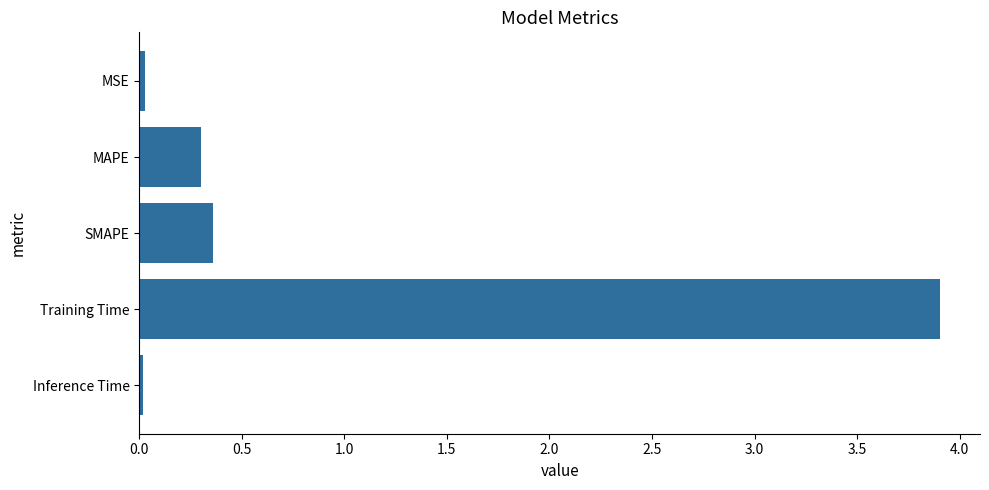

Which label corresponds to the largest value in the chart?

Training Time